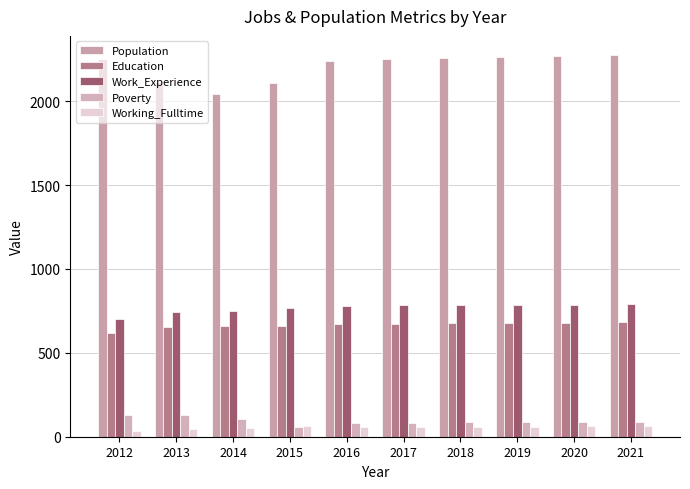

How many bars are there in total?

50